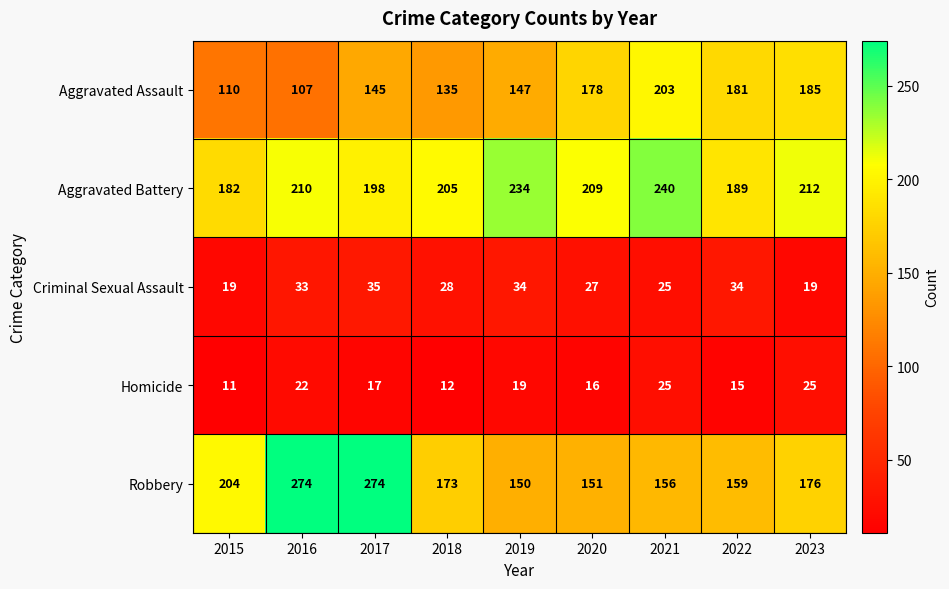

Which label corresponds to the smallest value in the chart?

2015